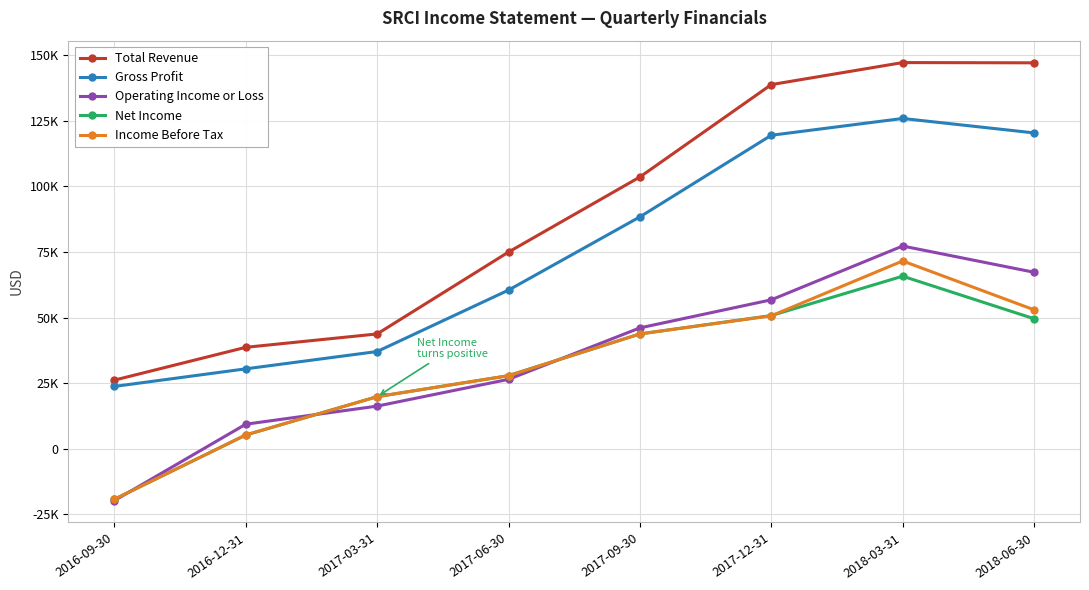

Which series changed the most between 2016-09-30 and 2017-06-30?

Total Revenue